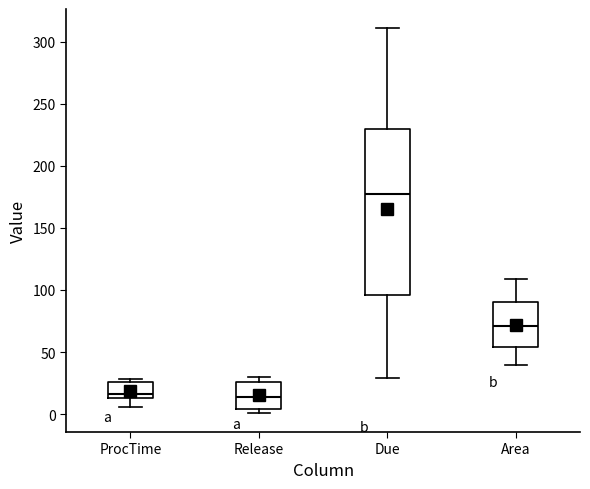

Reading left to right, transcribe this box plot: for each box, give where its median line is, the range the box spans, and where its two whiskers end, as read against the y-axis. The values are not printed on the chart, so give them approximately, as read against the axis.

ProcTime: median 15 (just above the box's lower edge), box 15 to 25, whiskers 5 to 30
Release: median 15, box 5 to 25, whiskers 0 to 30
Due: median 175, box 95 to 230, whiskers 30 to 310
Area: median 70, box 55 to 90, whiskers 40 to 110